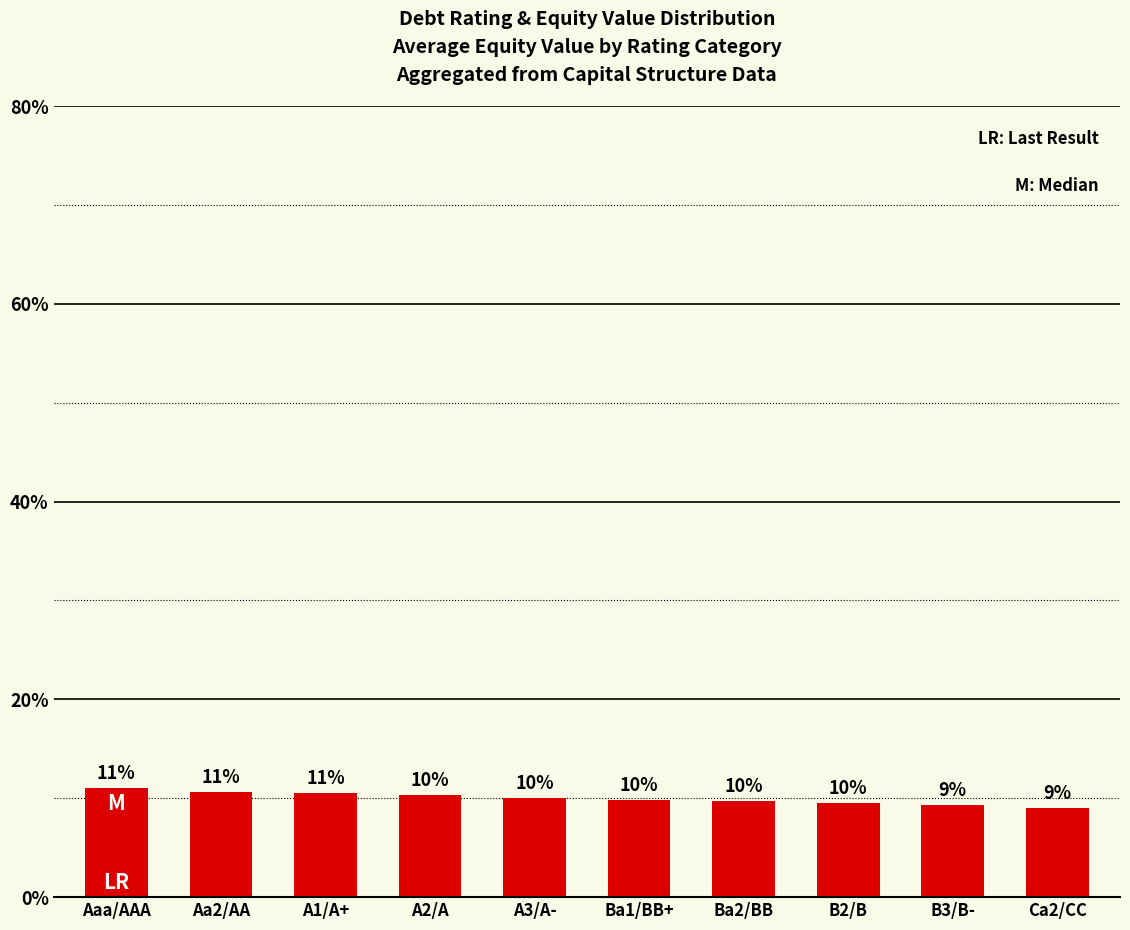

Read the value at Ba1/BB+.

9.8